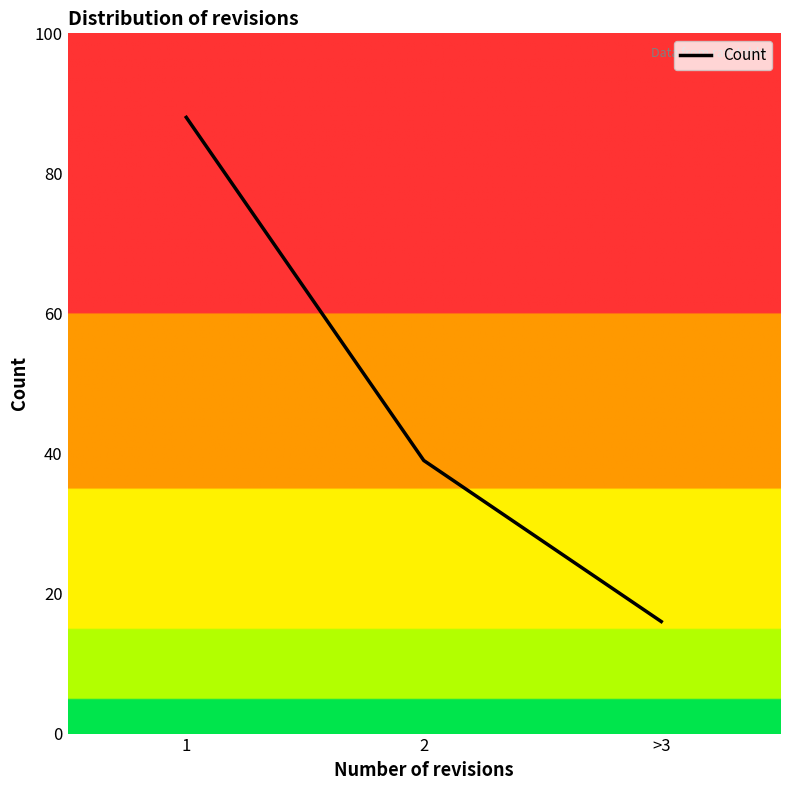

Does the chart display data point markers on the line(s)?

No